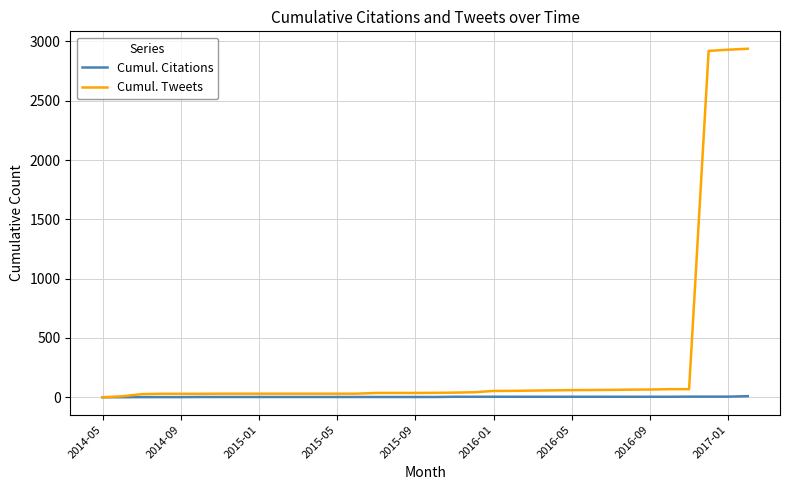

Rank the series by their average value, from lowest to highest.

Cumul. Citations, Cumul. Tweets